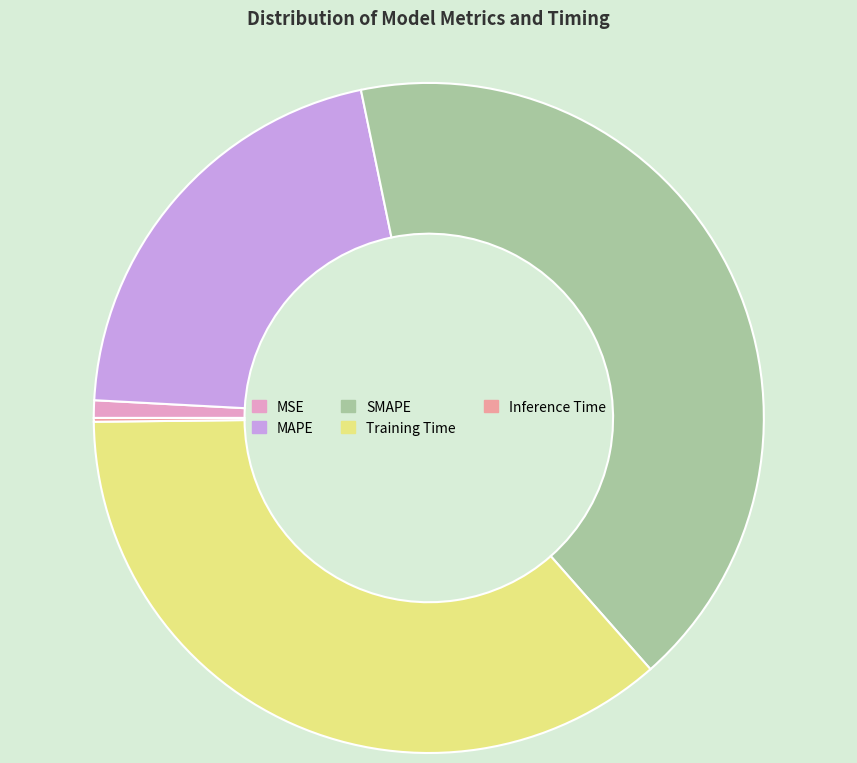

Which category has the biggest portion of the pie?

SMAPE